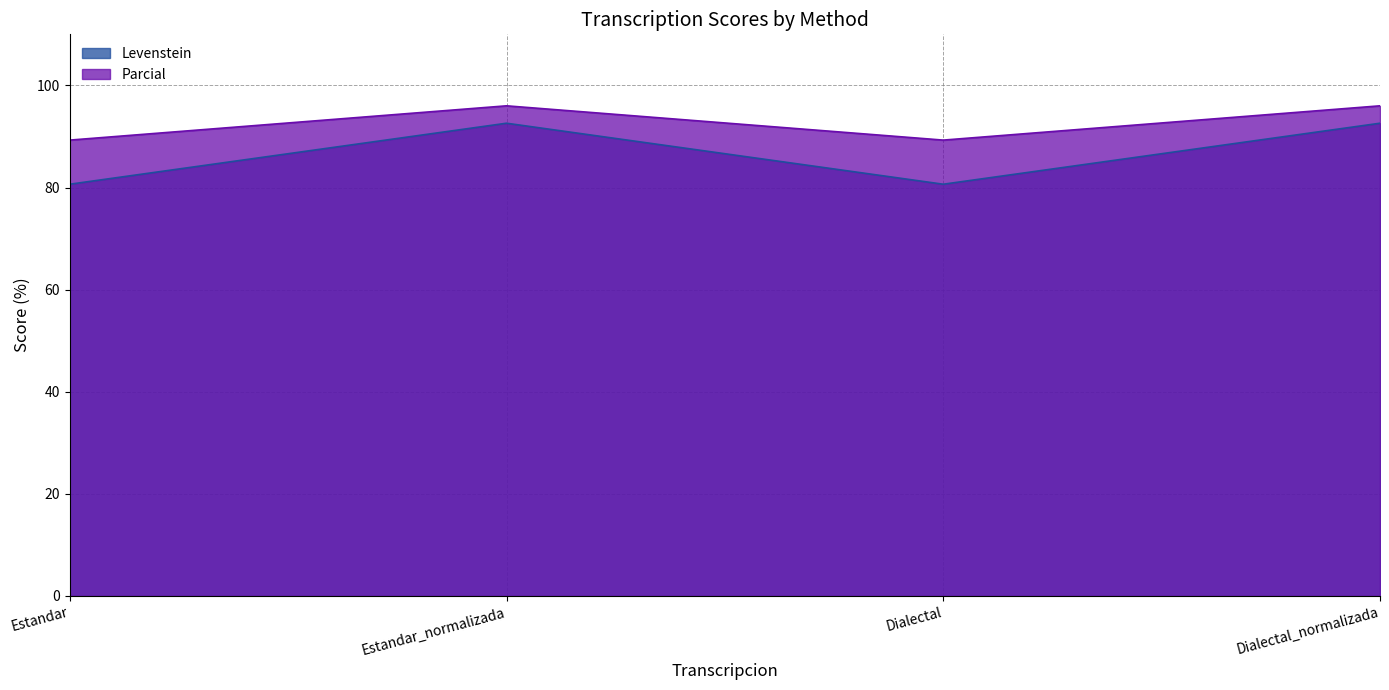

True or false: Levenstein and Parcial cross at least once.

False